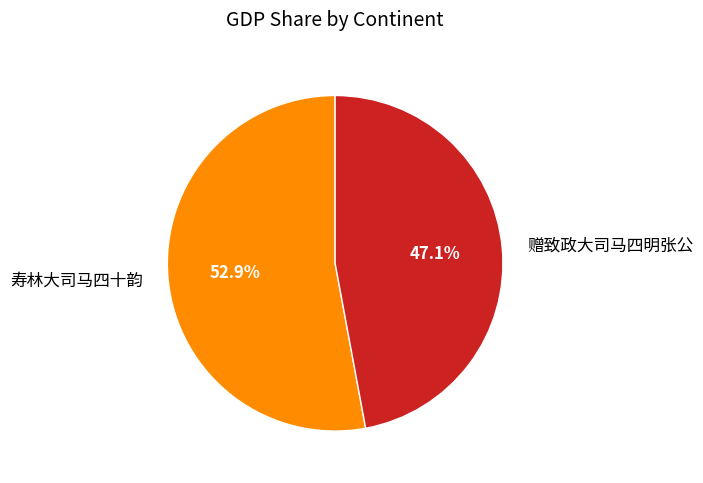

Count the number of slices in the pie.

2